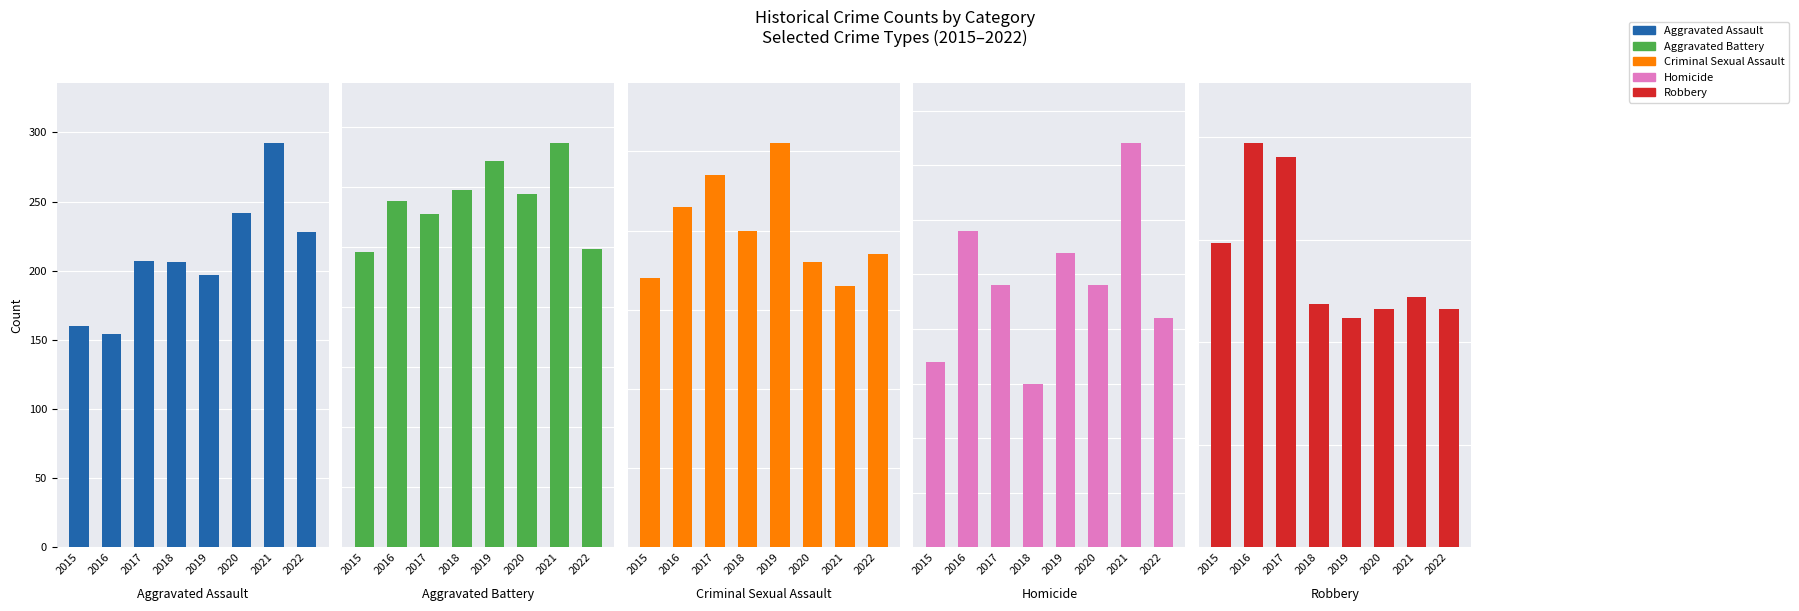

Between 2016 and 2020, which is larger?

2020